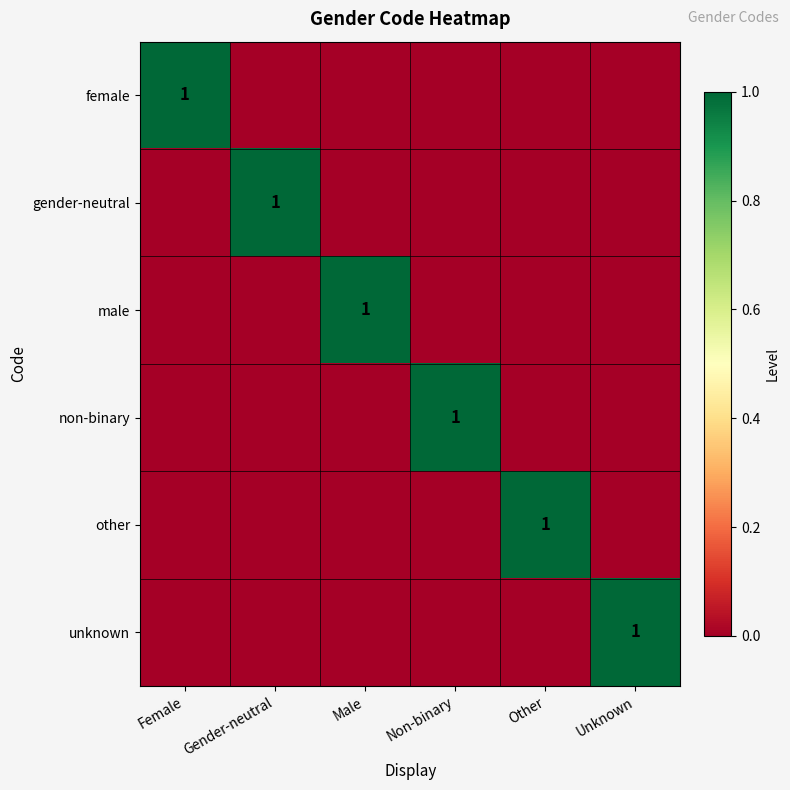

Is it true that male equals 1 at Male?

True